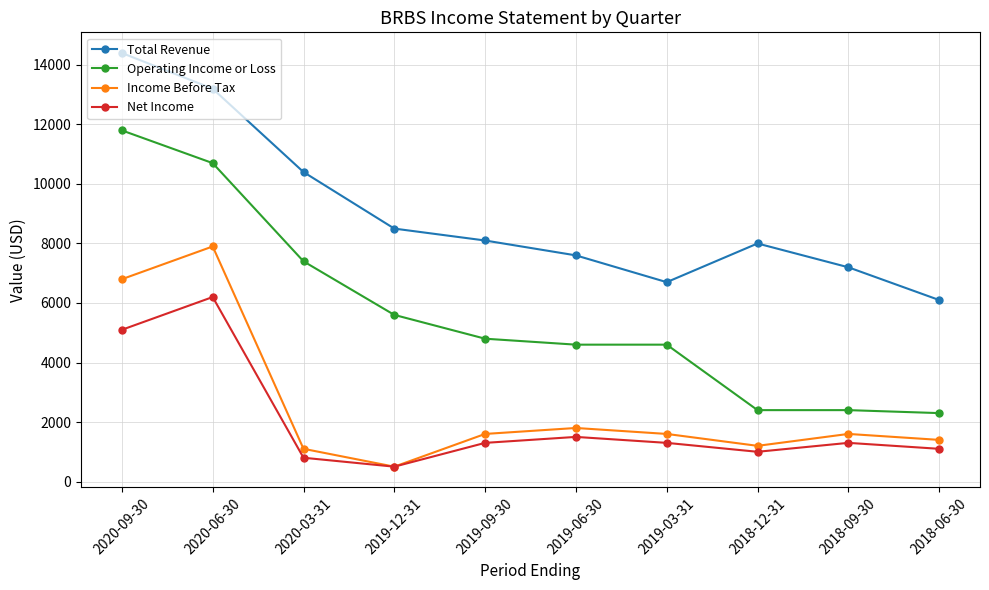

What value does the Total Revenue series have at 2019-12-31, to the nearest 100?

8500